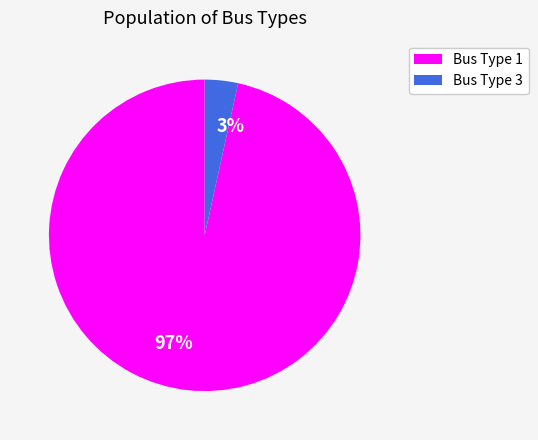

Is Bus Type 3 the majority of the pie?

No